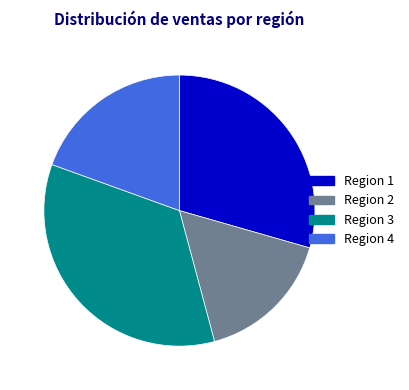

Is the sum of Region 1 and Region 2 greater than half?

No